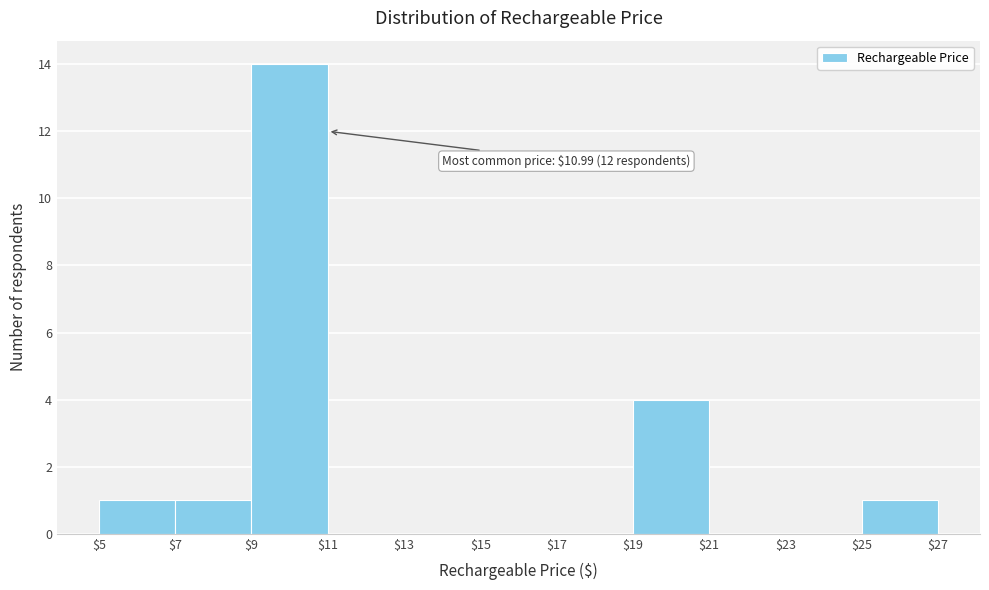

Over which range of the x-axis is the bar tallest?

$9 to $11